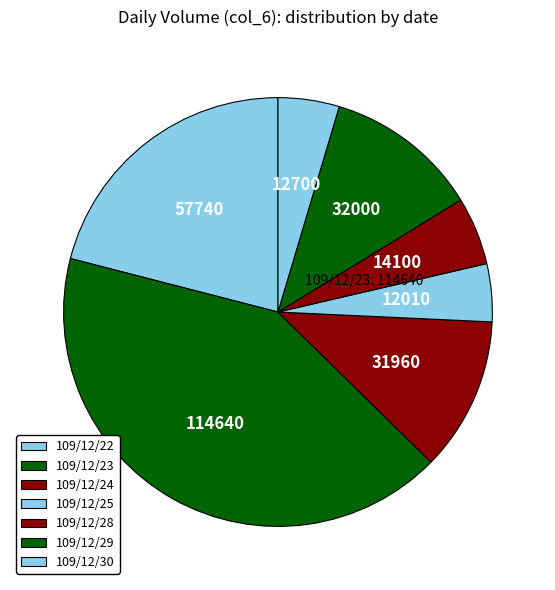

Which slice is the smallest?

109/12/25